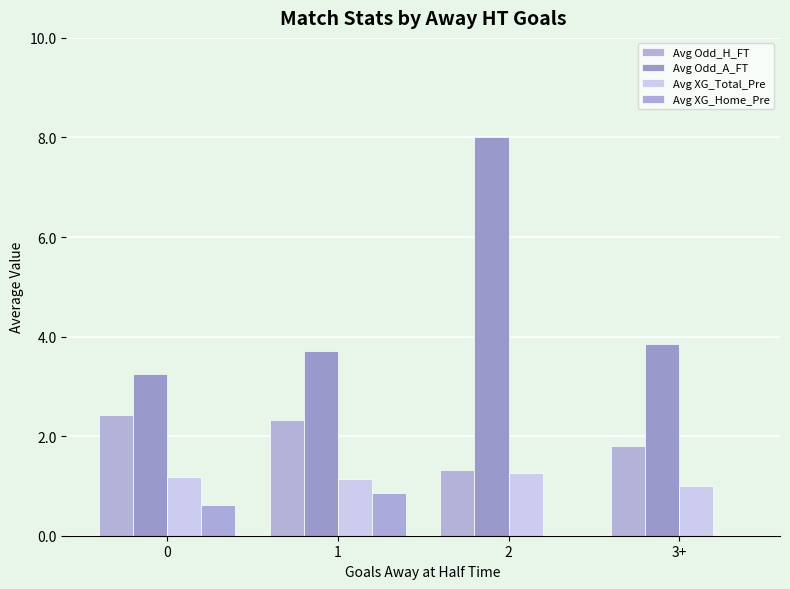

What is the lowest value of the Avg Odd_H_FT series?

1.3